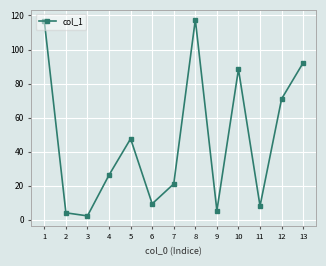

What is the value of the 6th point from the left?

9.4